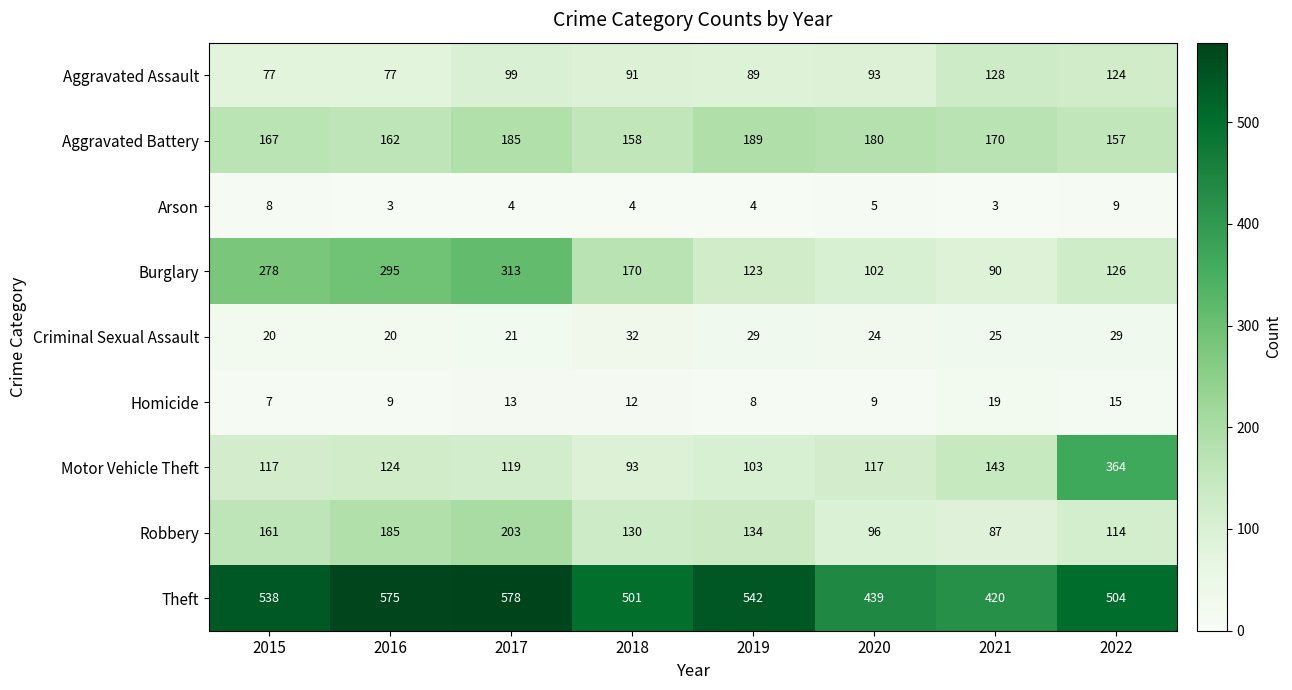

Where is Motor Vehicle Theft nearest to the value 228?

2021